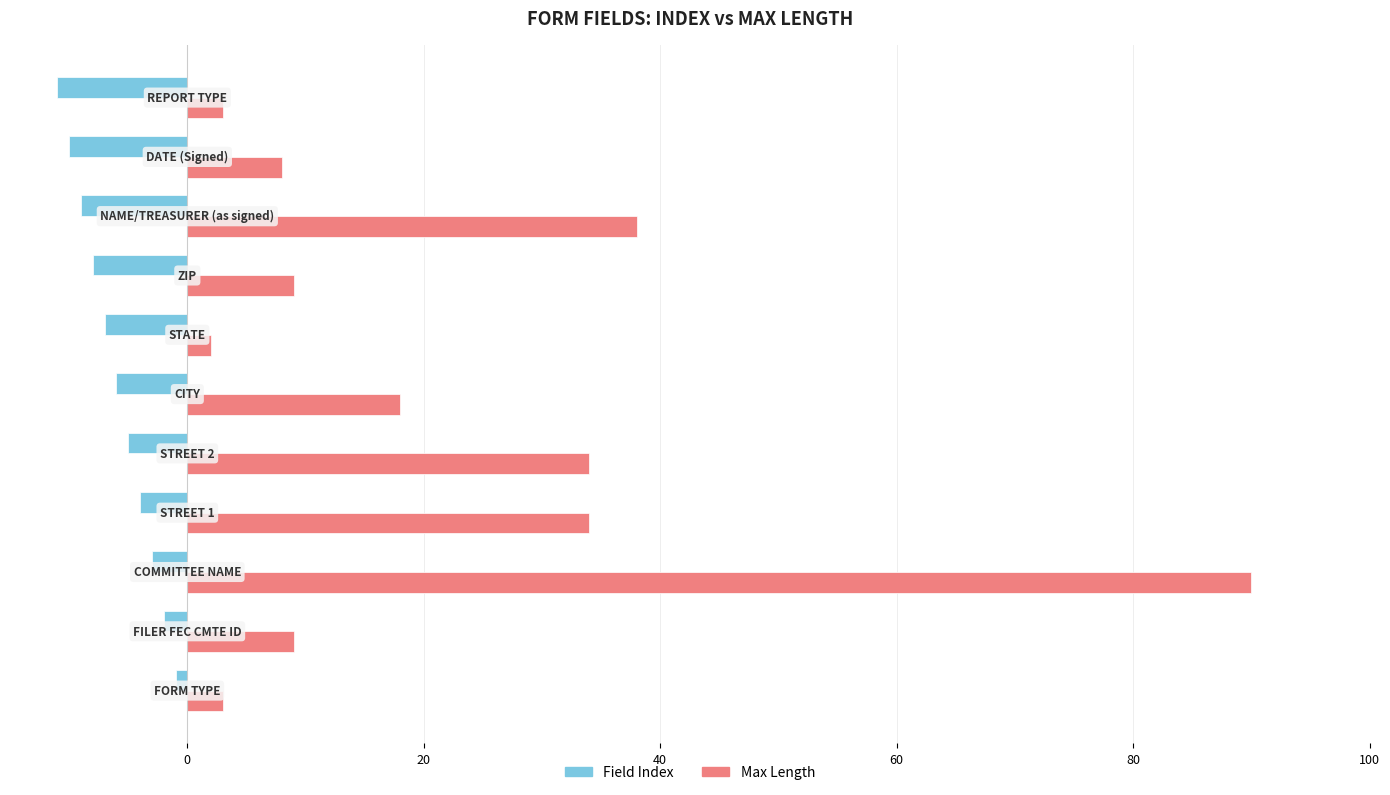

Which series has the largest total across all categories?

Max Length